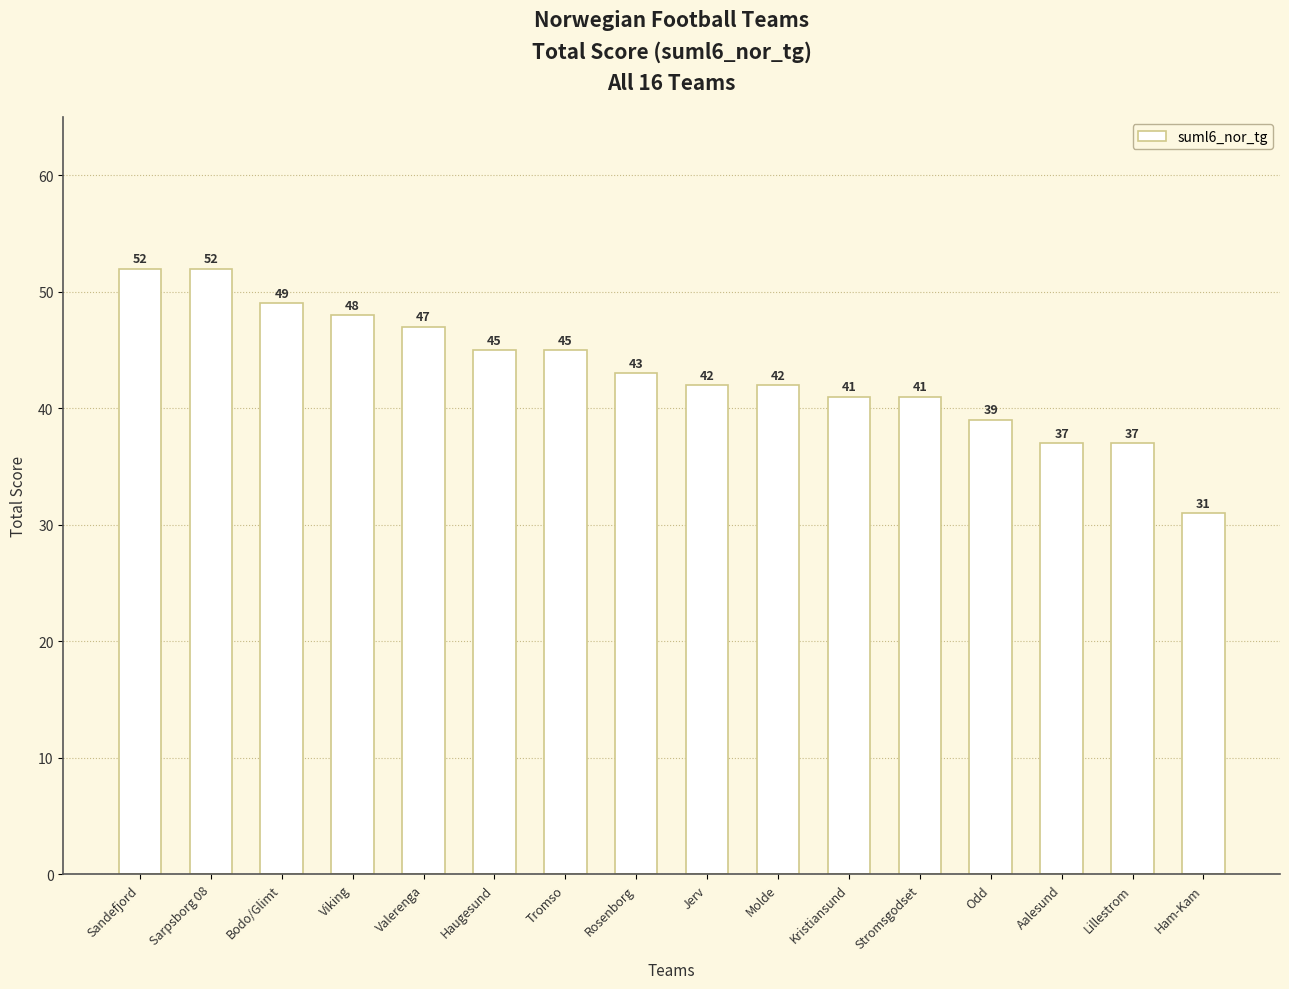

What is the maximum value shown in the chart?

52